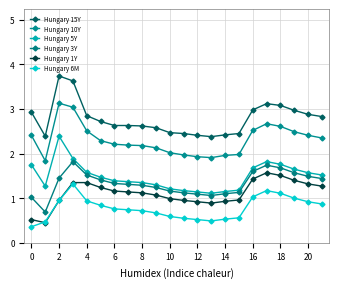

How many lines are shown in the chart?

6